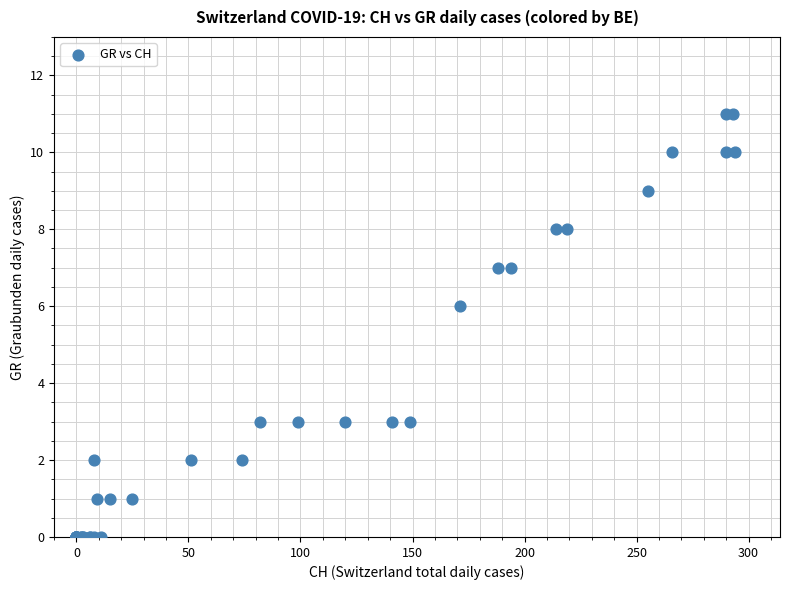

What Y value in the scatter plot is closest to 5?

6